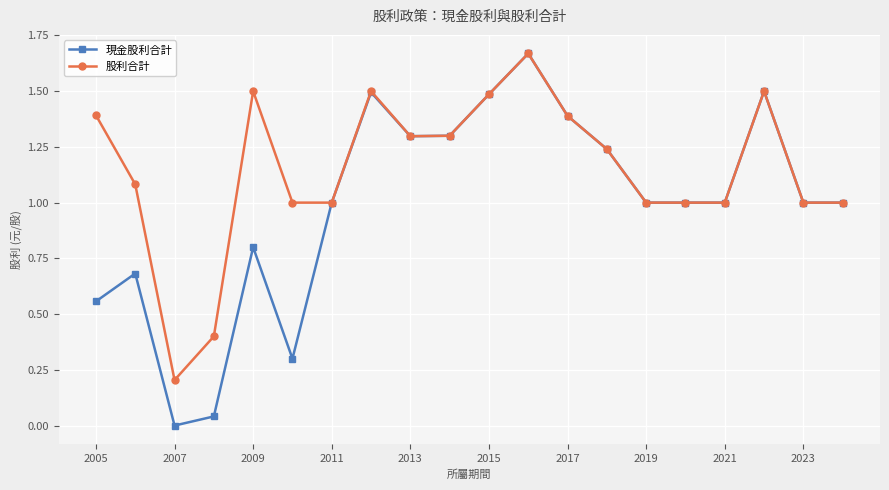

Which series has the largest total across all categories?

股利合計